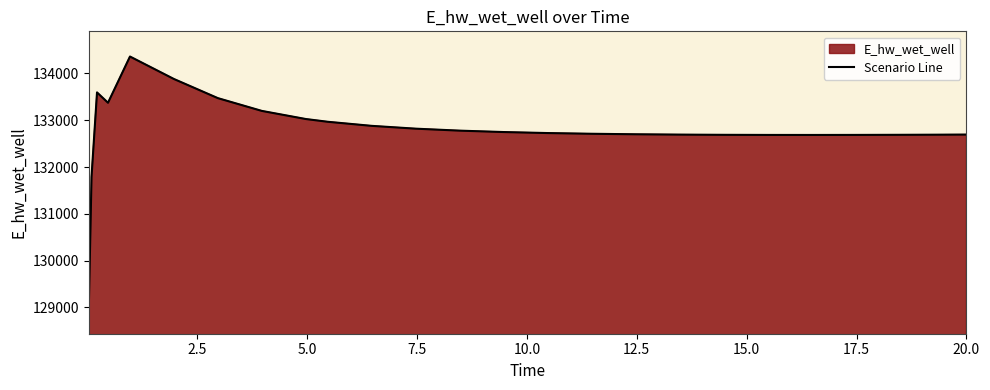

What is the greatest value displayed?

134361.5